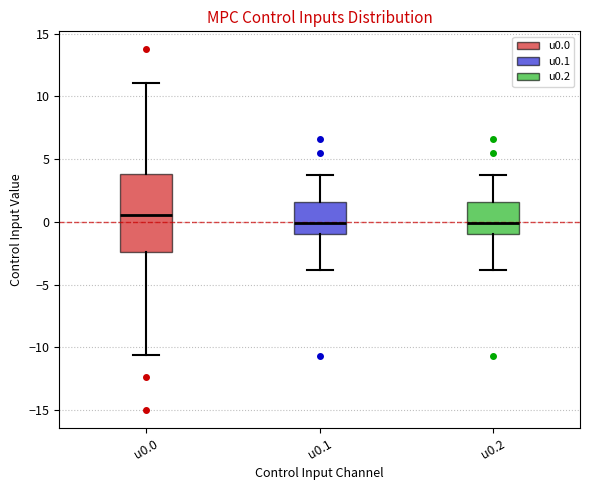

Which box is the tallest, from its lower edge to its upper edge?

u0.0